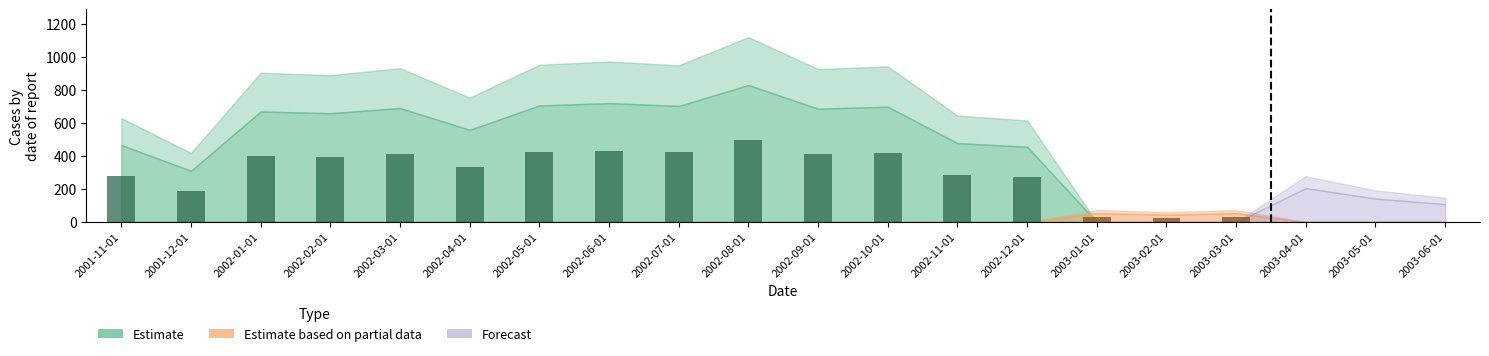

Are the bars grouped side by side (vs. stacked)?

Yes